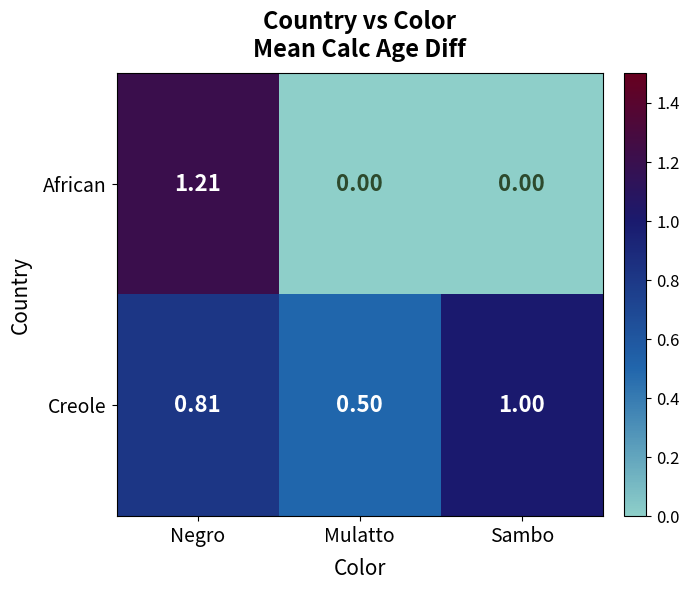

Which label corresponds to the largest value in the chart?

Negro